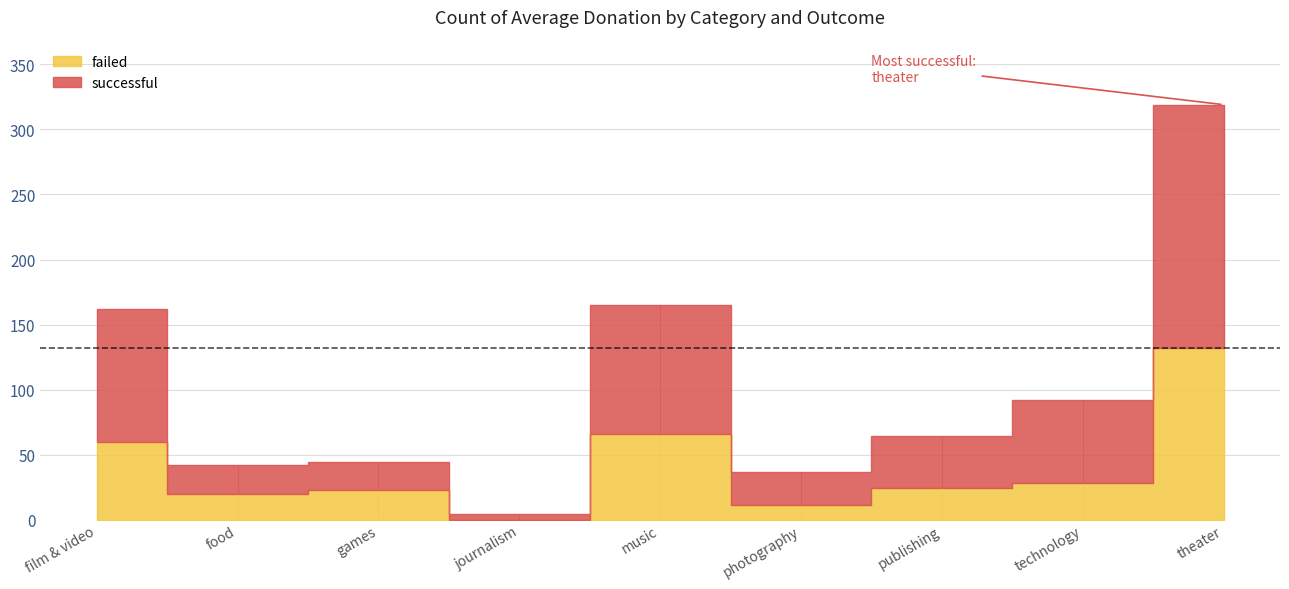

At which category is the sum across all series the highest?

theater